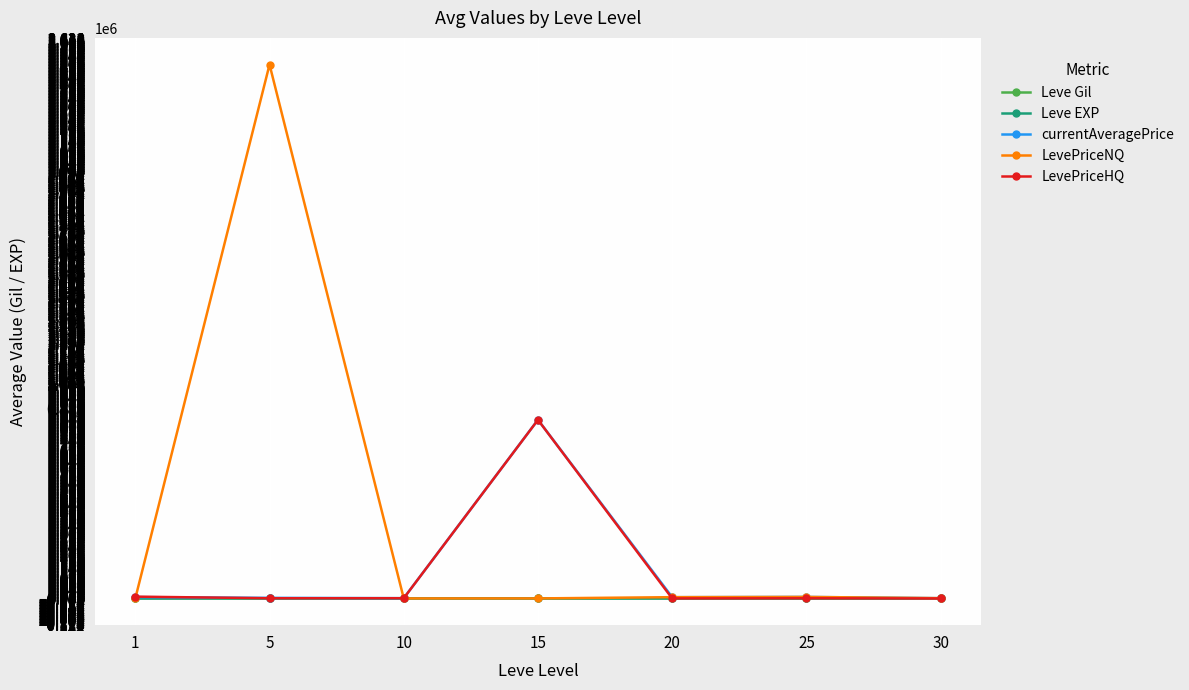

What is the sum of the currentAveragePrice values at 1 and 30?

7830.5